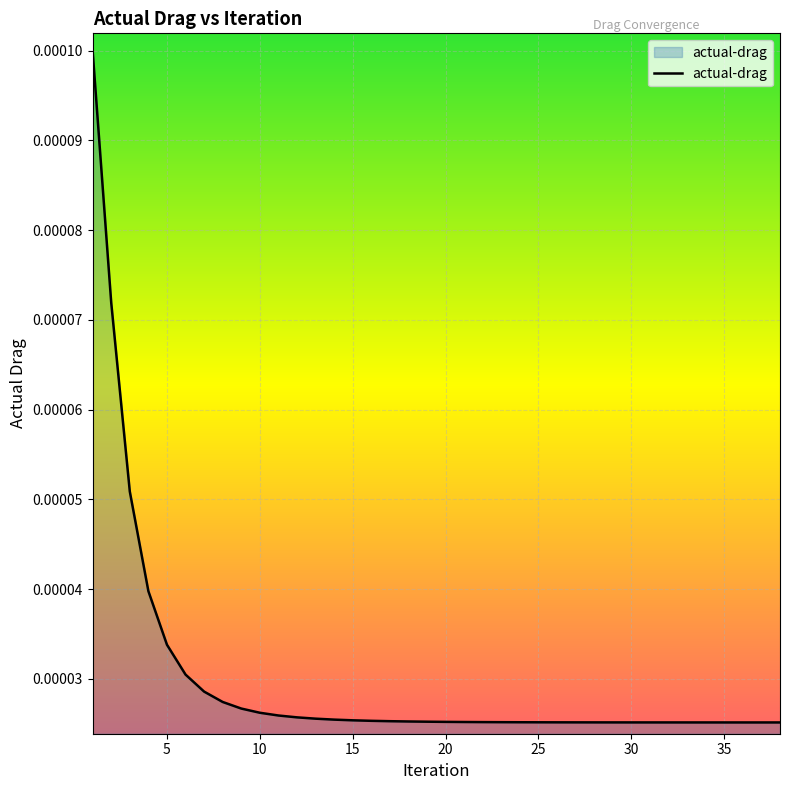

Rank the categories by value from lowest to highest.

38, 37, 36, 35, 34, 33, 32, 31, 30, 29, 28, 27, 26, 25, 24, 23, 22, 21, 20, 19, 18, 17, 16, 15, 14, 13, 12, 11, 10, 9, 8, 7, 6, 5, 4, 3, 2, 1